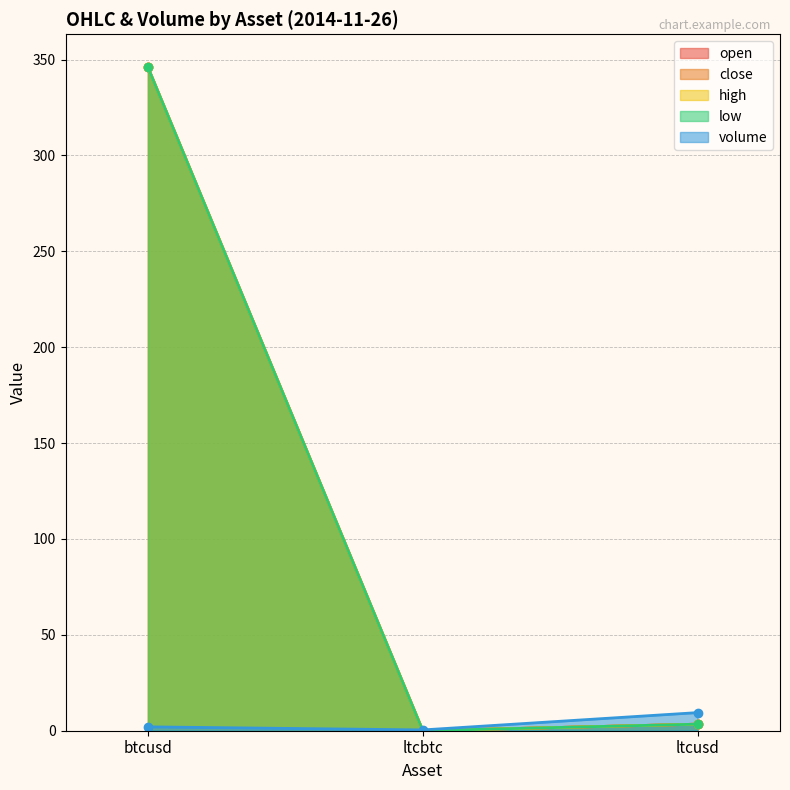

Which series has the largest total across all categories?

open